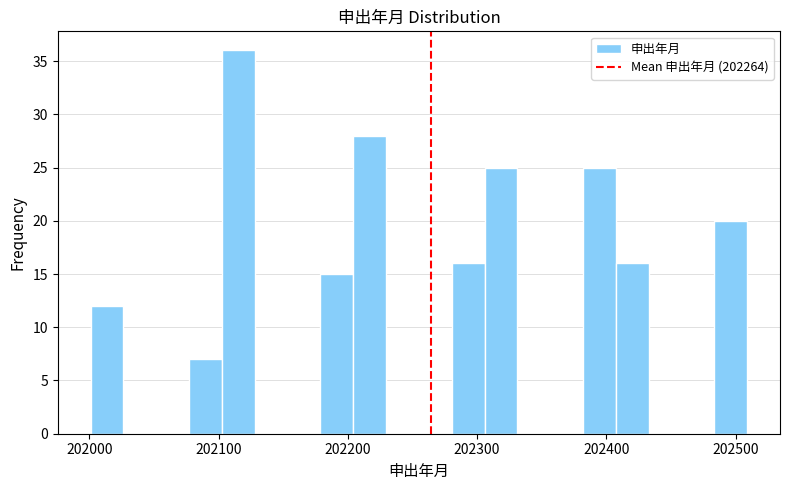

Around what value on the x-axis is the tallest bar? Give the approximate position of its centre, as read against the axis.

202120